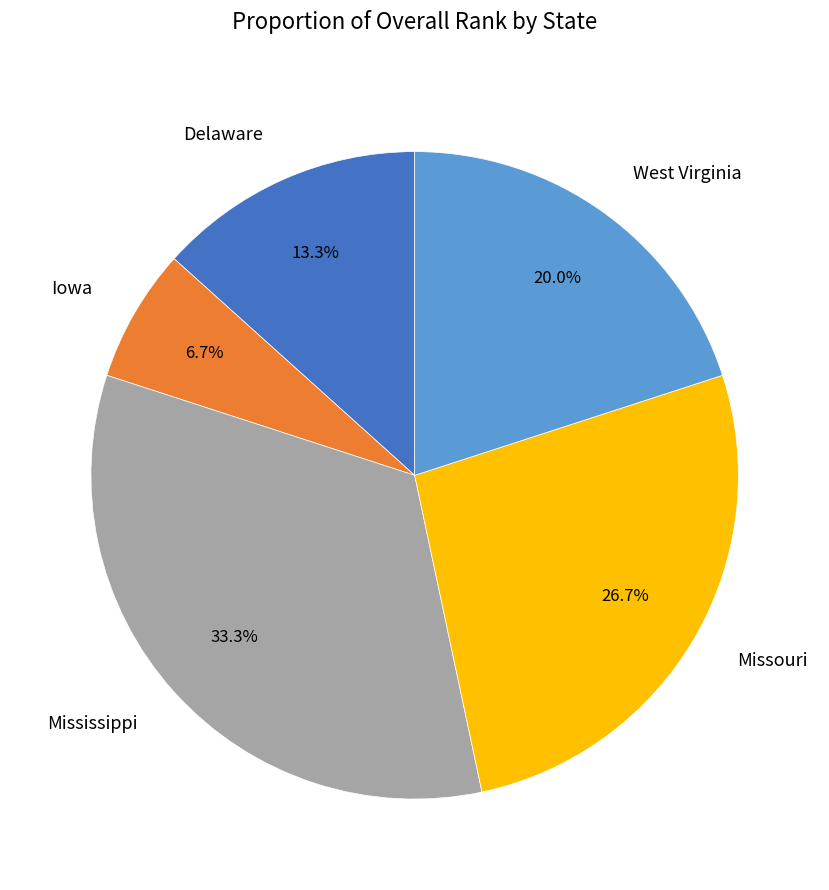

To the nearest percent, what is the combined percentage of Missouri and Iowa?

33%